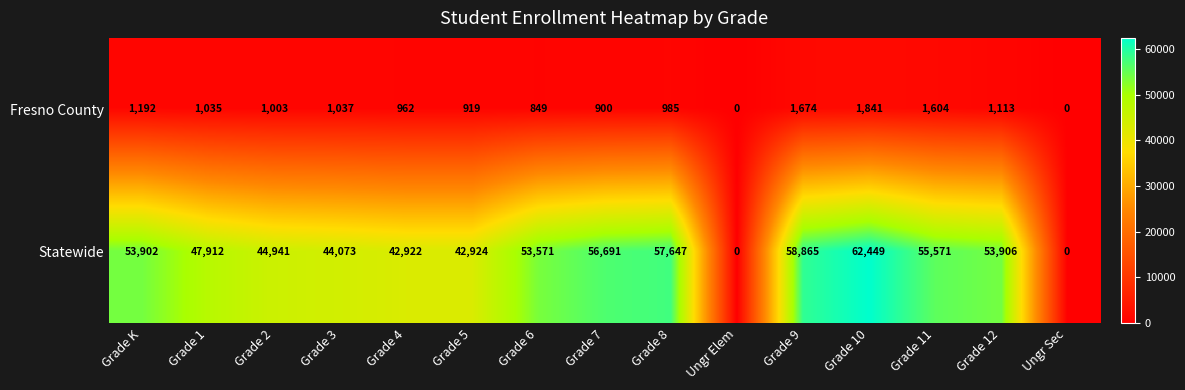

What is the highest value of the Fresno County series?

1841